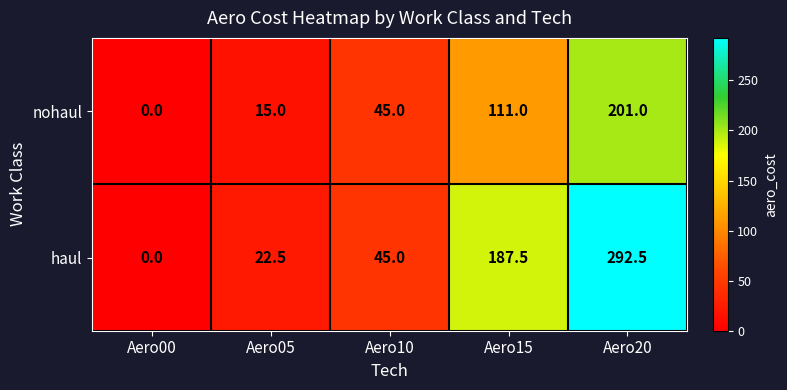

What is the difference between the haul values at Aero05 and Aero10?

22.5